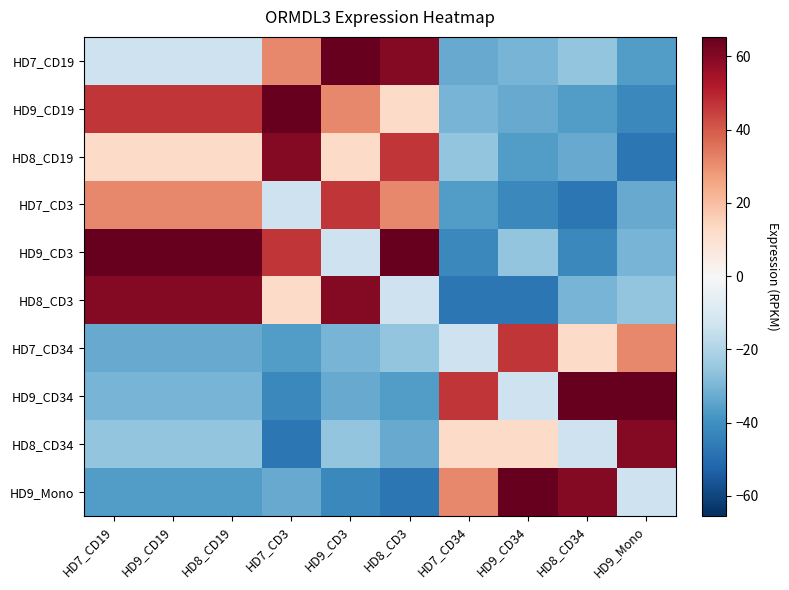

Count the number of data series in this chart.

10